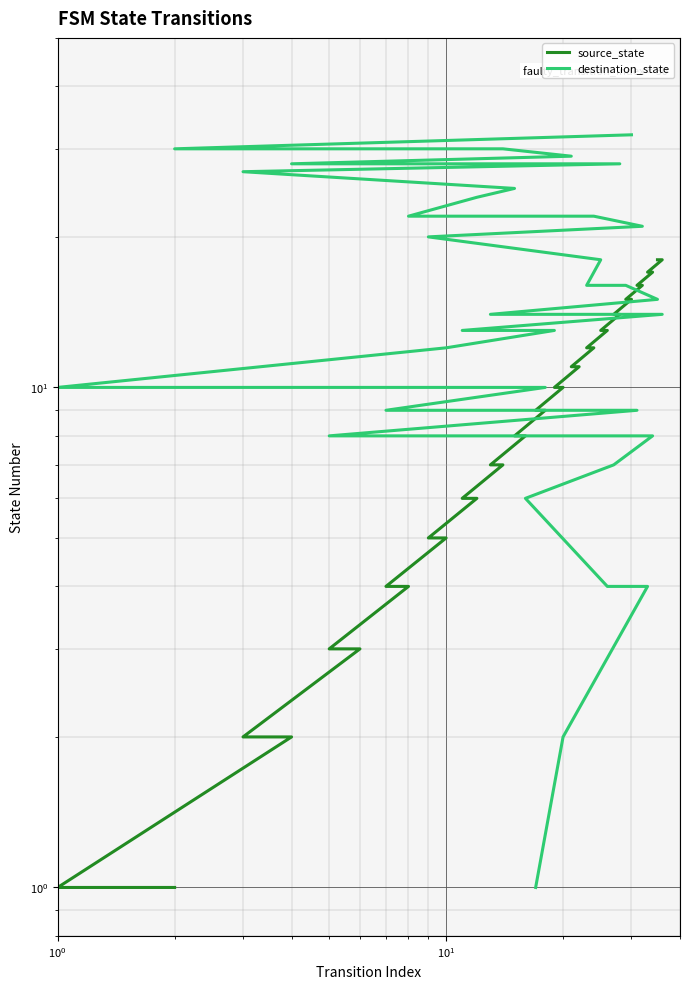

Rank the series by their maximum value, from highest to lowest.

destination_state, source_state